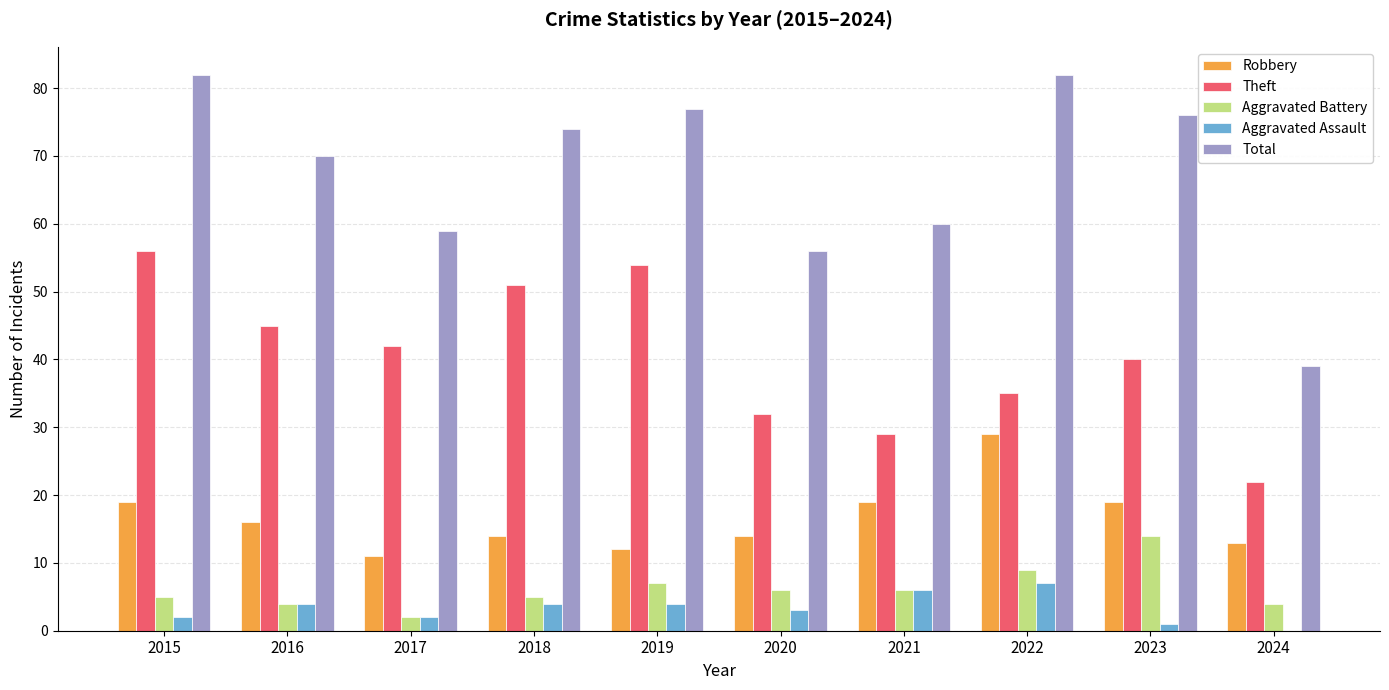

Which series changed the most between 2017 and 2022?

Total